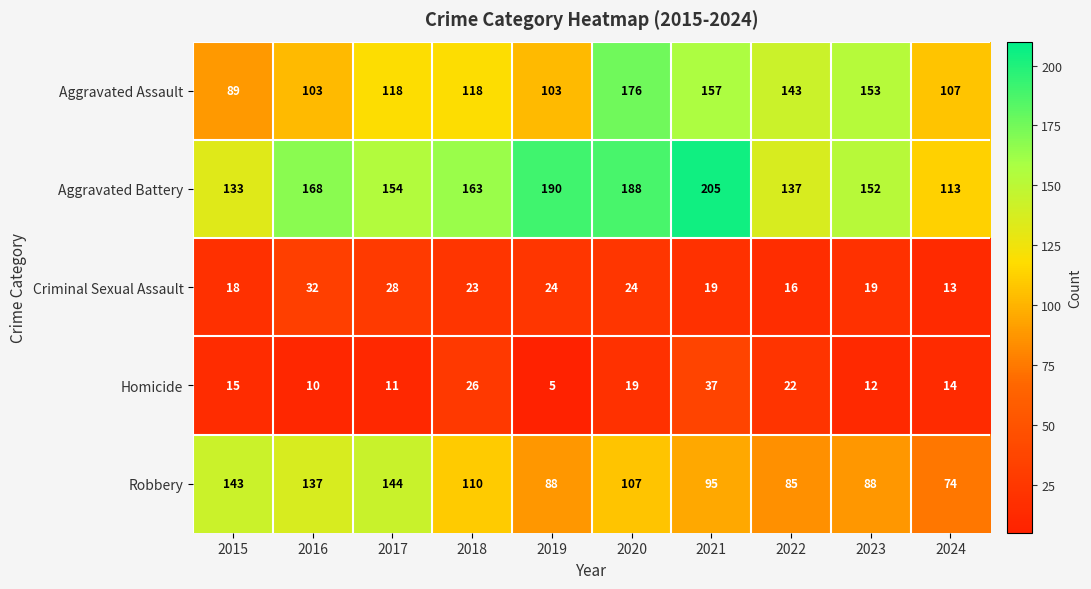

Rank the categories by Aggravated Battery value from lowest to highest.

2024, 2015, 2022, 2023, 2017, 2018, 2016, 2020, 2019, 2021